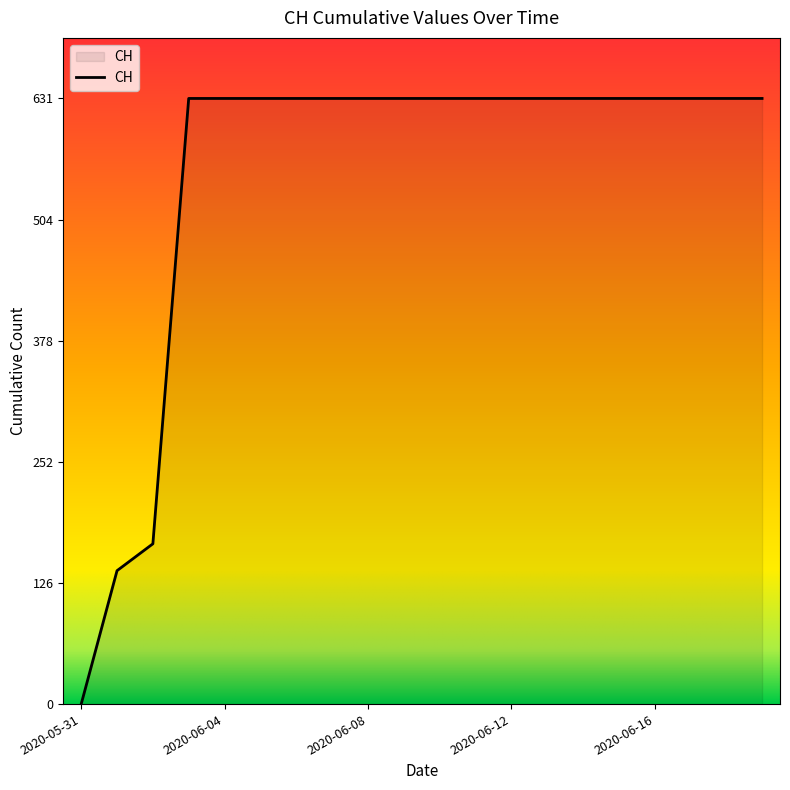

What is the difference between the maximum and minimum values?

631